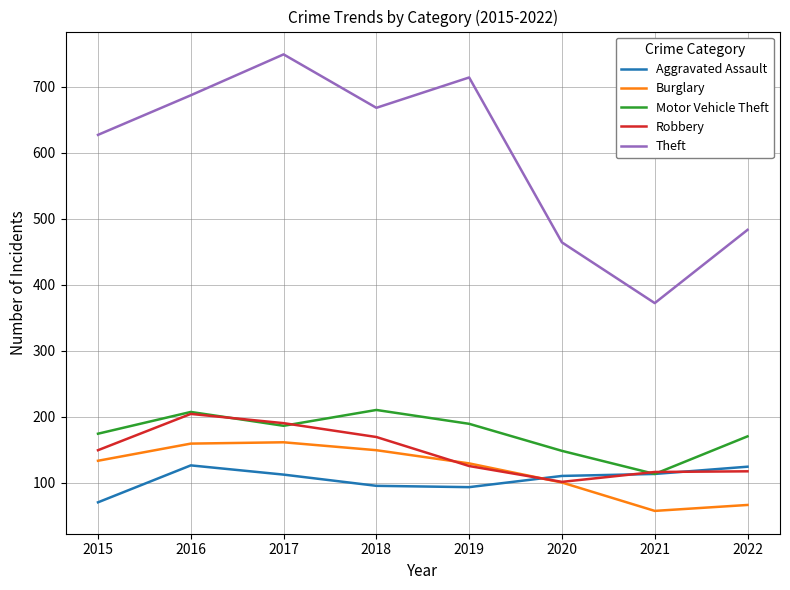

Where is Theft nearest to the value 560?

2015